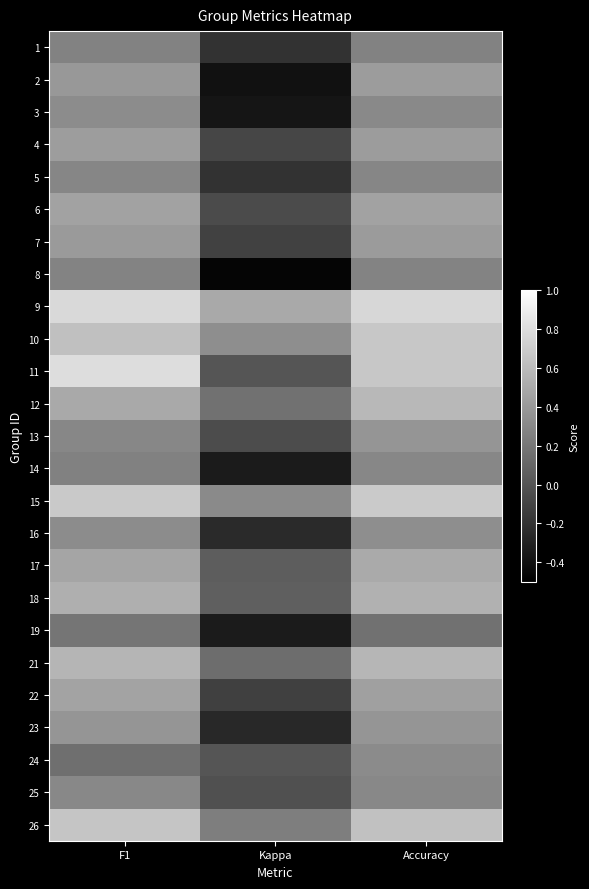

Reading right to left, transcribe all the data shown in this chart.

1: Accuracy=0.3	Kappa=-0.2	F1=0.3
2: Accuracy=0.4	Kappa=-0.4	F1=0.4
3: Accuracy=0.3	Kappa=-0.4	F1=0.3
4: Accuracy=0.4	Kappa=-0.1	F1=0.4
5: Accuracy=0.3	Kappa=-0.2	F1=0.3
6: Accuracy=0.5	Kappa=-0.1	F1=0.5
7: Accuracy=0.4	Kappa=-0.1	F1=0.4
8: Accuracy=0.3	Kappa=-0.5	F1=0.3
9: Accuracy=0.8	Kappa=0.5	F1=0.8
10: Accuracy=0.7	Kappa=0.3	F1=0.6
11: Accuracy=0.7	Kappa=0.0	F1=0.8
12: Accuracy=0.6	Kappa=0.2	F1=0.5
13: Accuracy=0.4	Kappa=-0.1	F1=0.3
14: Accuracy=0.3	Kappa=-0.3	F1=0.3
15: Accuracy=0.7	Kappa=0.3	F1=0.7
16: Accuracy=0.3	Kappa=-0.2	F1=0.3
17: Accuracy=0.5	Kappa=0.0	F1=0.5
18: Accuracy=0.5	Kappa=0.1	F1=0.5
19: Accuracy=0.2	Kappa=-0.3	F1=0.2
21: Accuracy=0.6	Kappa=0.1	F1=0.6
22: Accuracy=0.4	Kappa=-0.1	F1=0.5
23: Accuracy=0.4	Kappa=-0.3	F1=0.4
24: Accuracy=0.3	Kappa=0.0	F1=0.2
25: Accuracy=0.3	Kappa=-0.0	F1=0.3
26: Accuracy=0.6	Kappa=0.2	F1=0.7